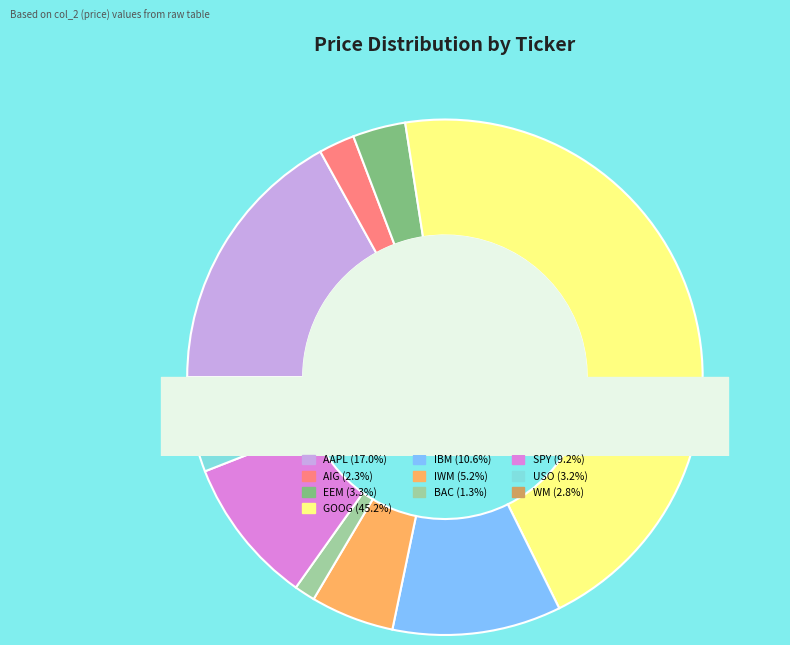

The AAPL slice represents 17% of the pie. True or false?

True